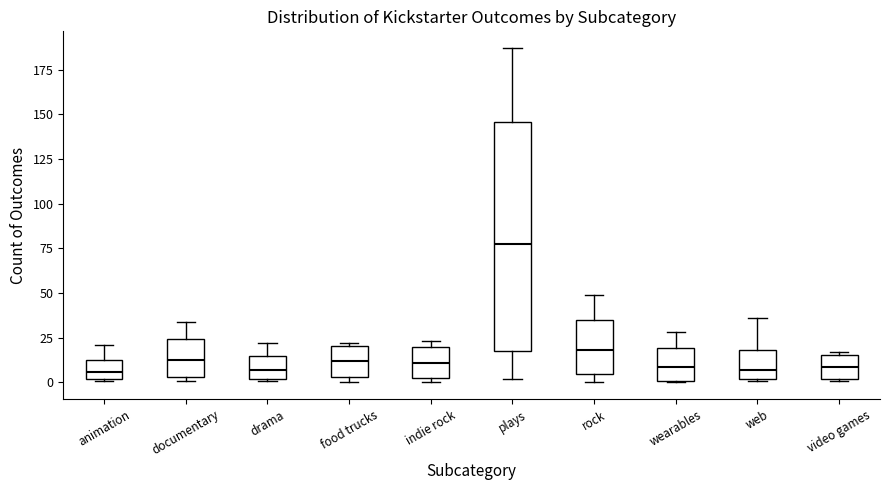

Comparing the boxes themselves (not the whiskers), which one is the tallest?

plays